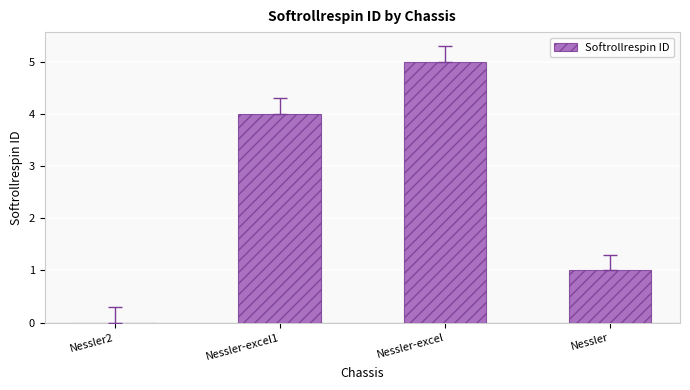

What value does the data have at Nessler-excel?

5